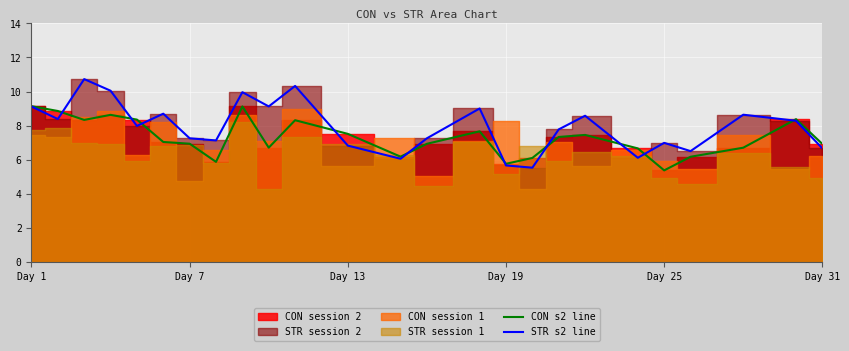

What is the highest value of the CON s2 line series?

9.1